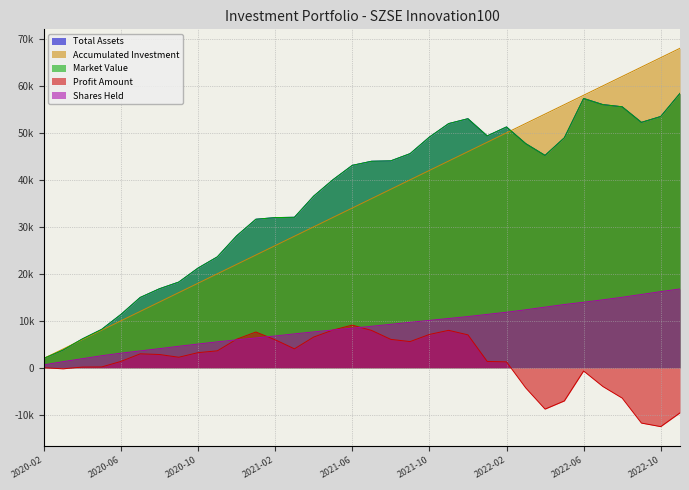

Does the chart display data point markers on the line(s)?

No